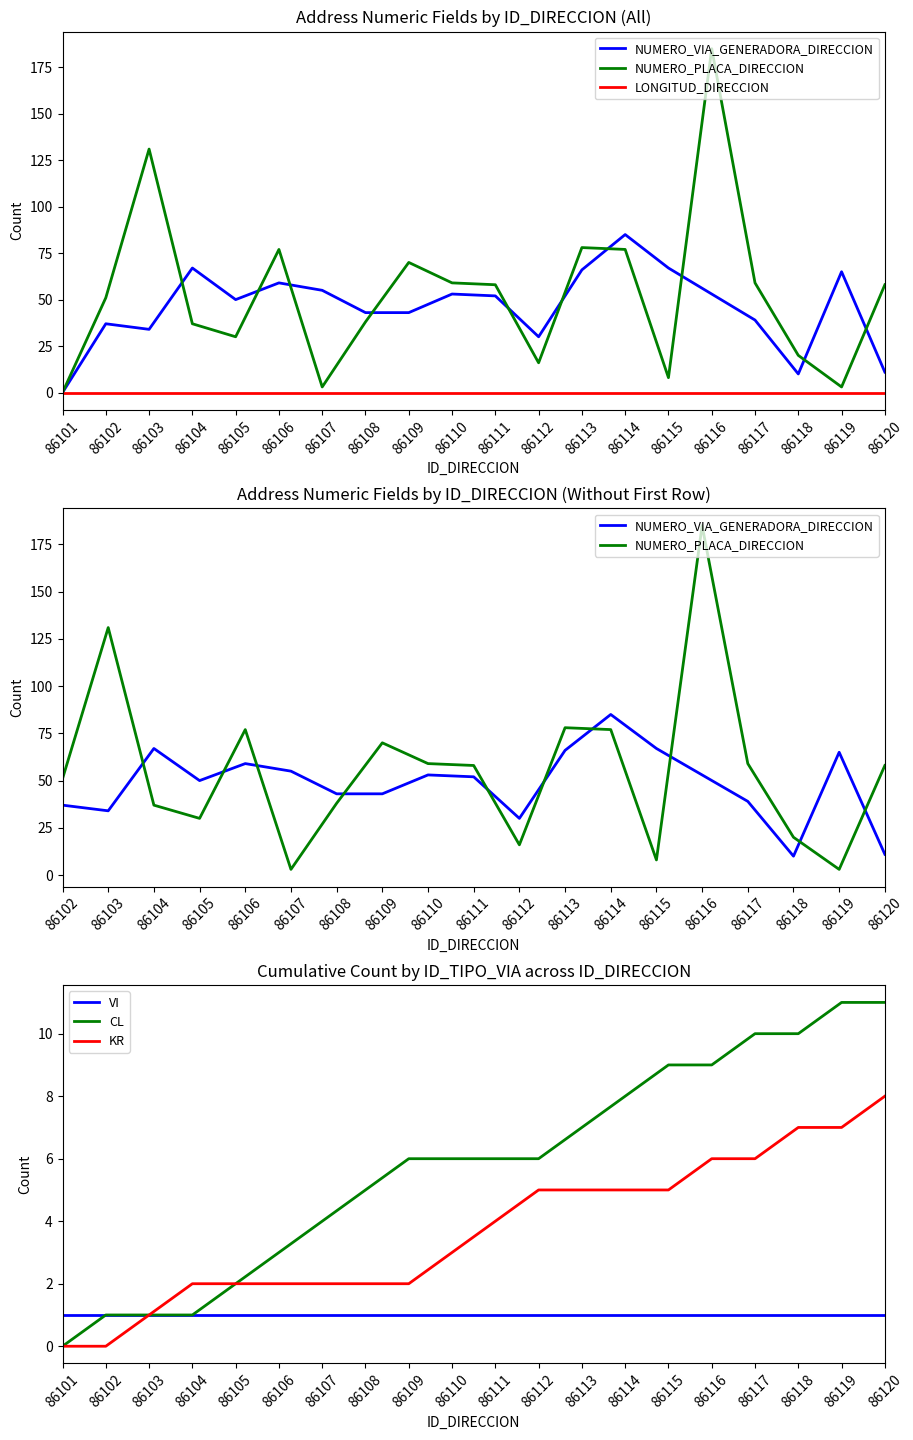

Where does the NUMERO_VIA_GENERADORA_DIRECCION series first go above 52?

86104